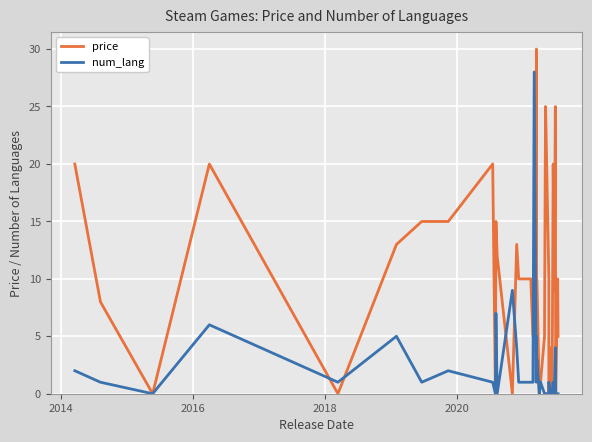

How many data points in num_lang are above 1?

12